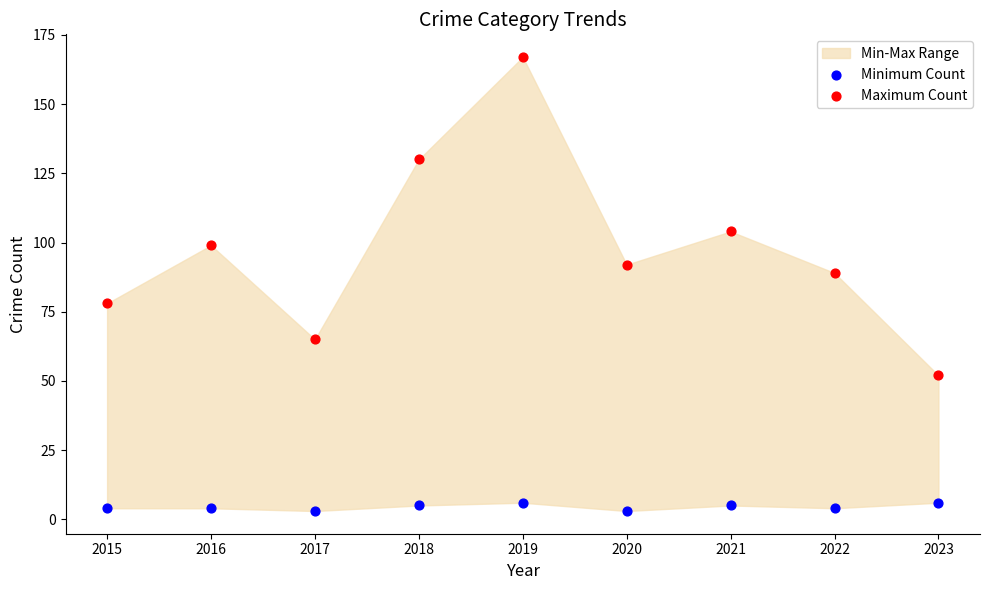

In the Maximum Count series, what Y value is closest to 109?

104